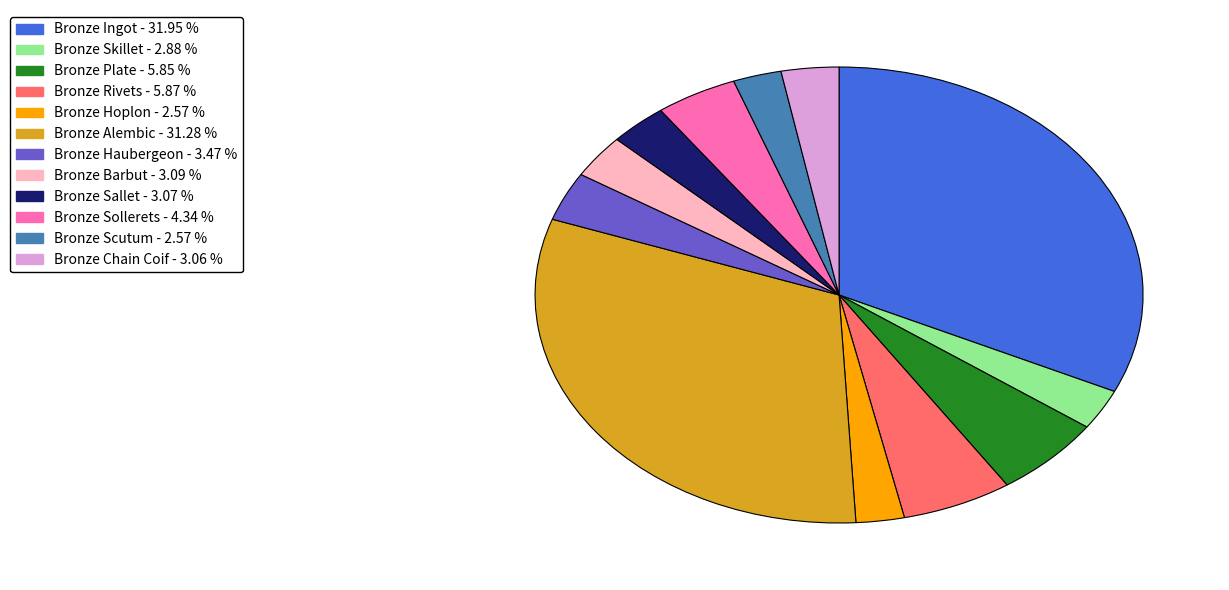

Do Bronze Skillet and Bronze Plate together represent more than half of the pie?

No